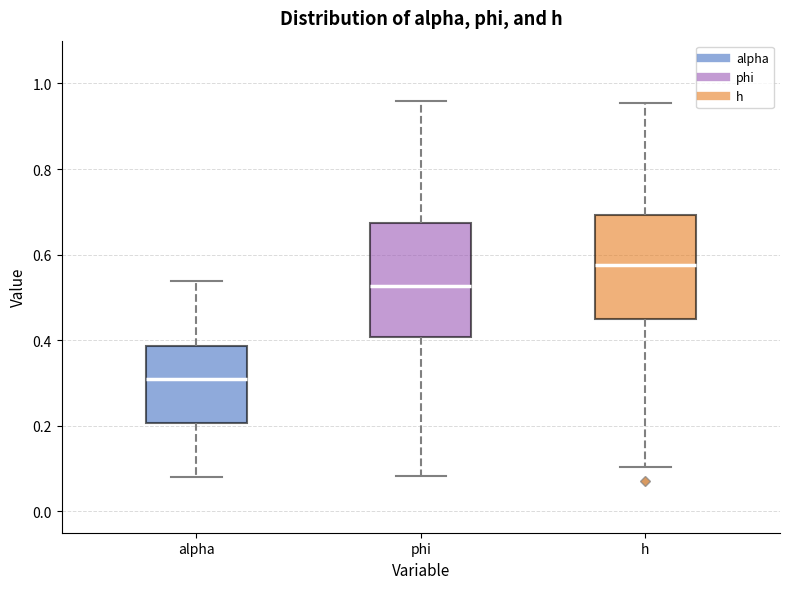

Which box's median line is the highest?

h